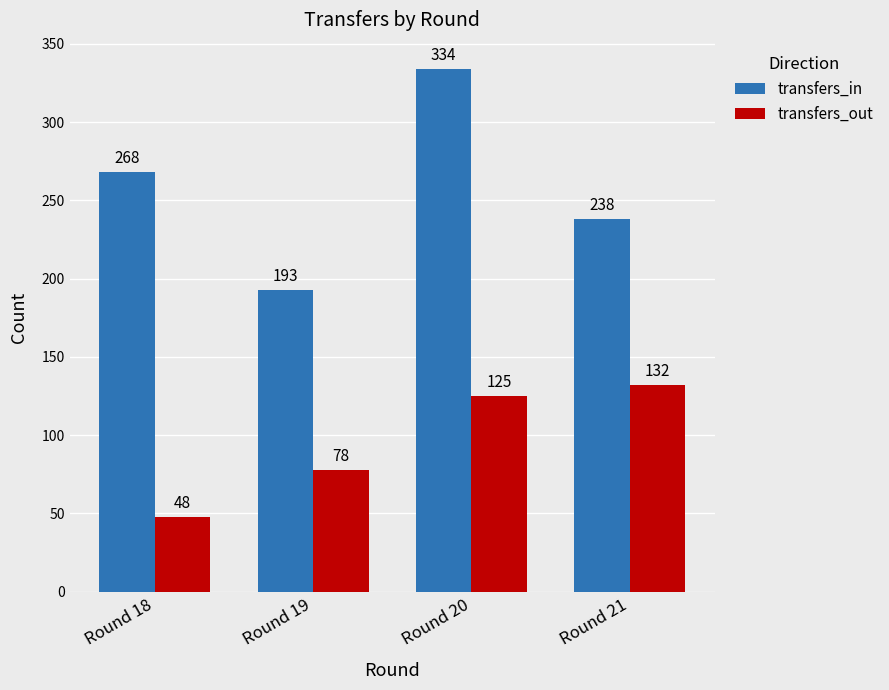

What is the difference between the second highest and second lowest values in the transfers_in series?

30